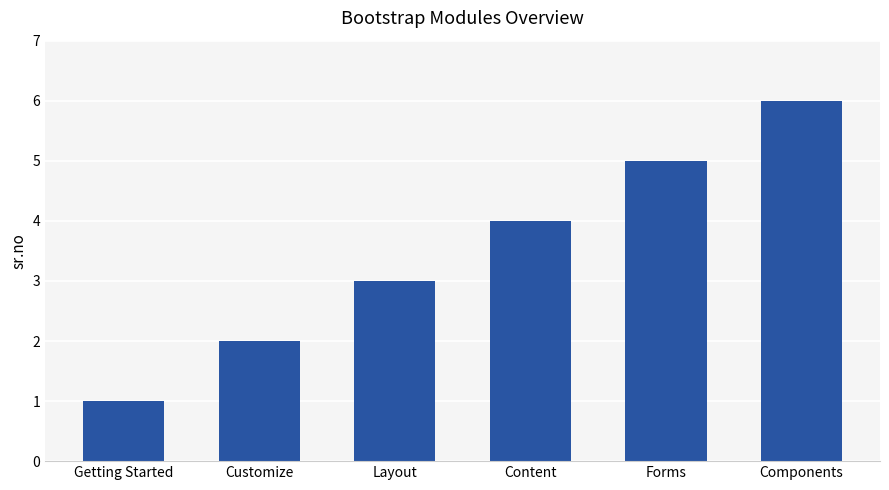

What is the label of the 4th bar from the left?

Content